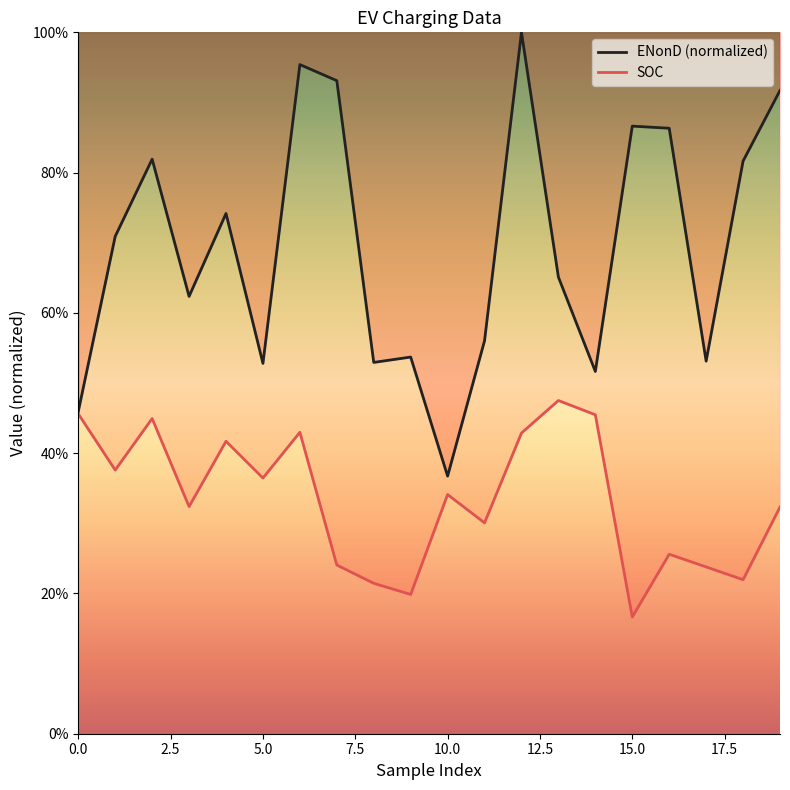

Reading left to right, what are all the values shown in this chart?

ENonD (normalized): 0.5	0.7	0.8	0.6	0.7	0.5	1.0	0.9	0.5	0.5	0.4	0.6	1.0	0.7	0.5	0.9	0.9	0.5	0.8	0.9
SOC: 0.5	0.4	0.4	0.3	0.4	0.4	0.4	0.2	0.2	0.2	0.3	0.3	0.4	0.5	0.5	0.2	0.3	0.2	0.2	0.3